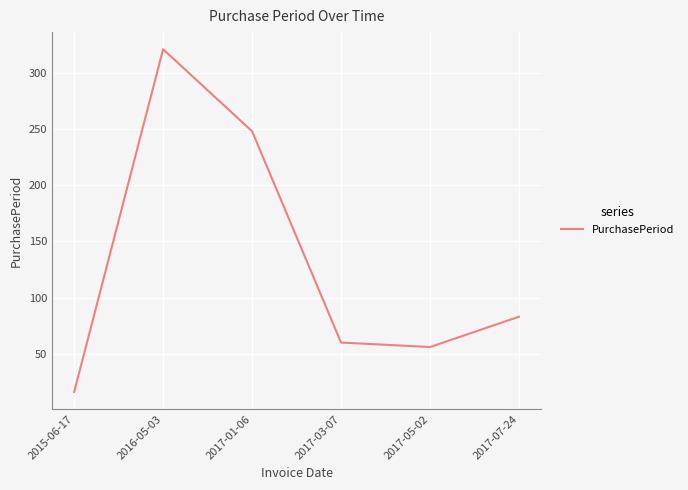

How many lines are shown in the chart?

1